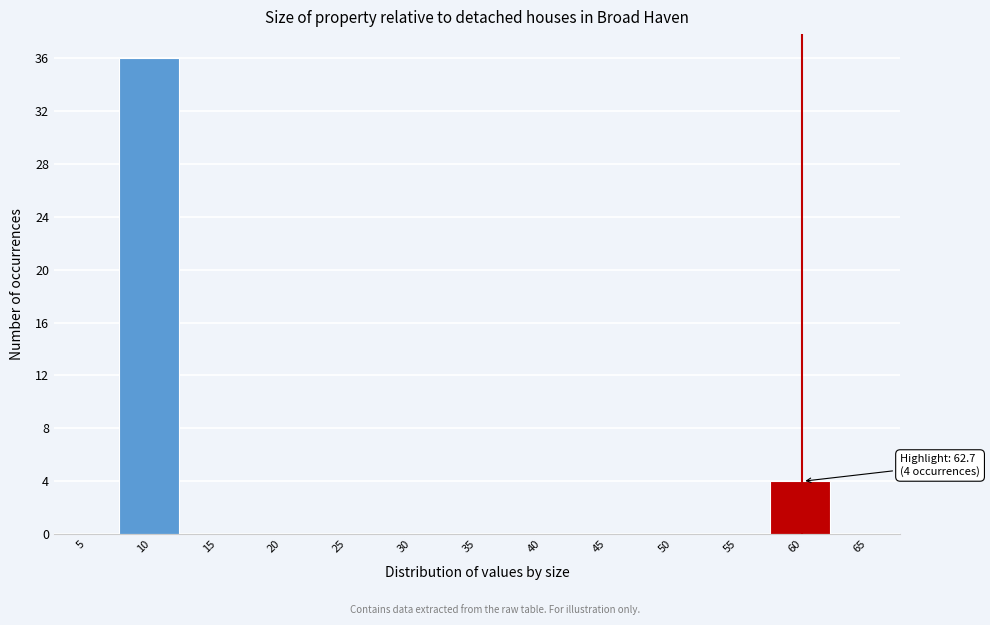

Reading left to right, what are all the values shown in this chart?

5=0	10=36	15=0	20=0	25=0	30=0	35=0	40=0	45=0	50=0	55=0	60=4	65=0